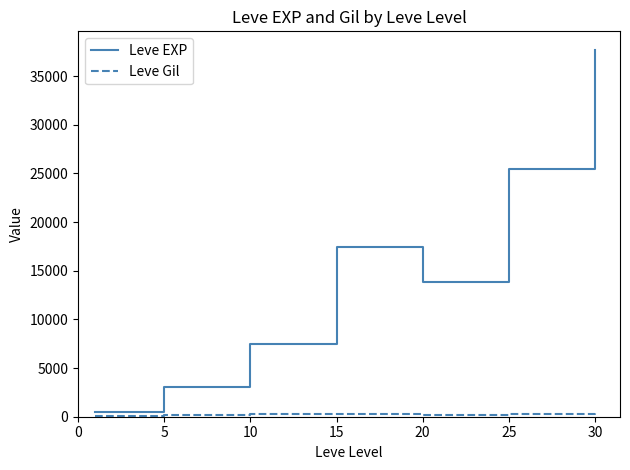

True or false: Leve EXP has more than 1 interior local peaks.

False